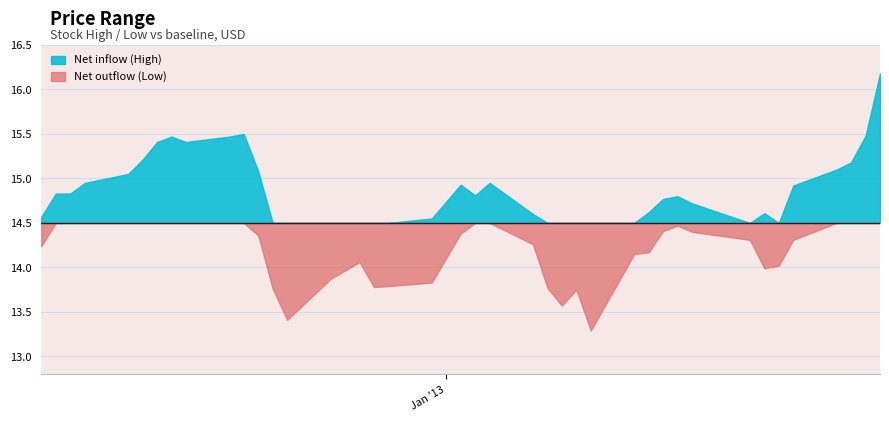

True or false: High and Low cross at least once.

False